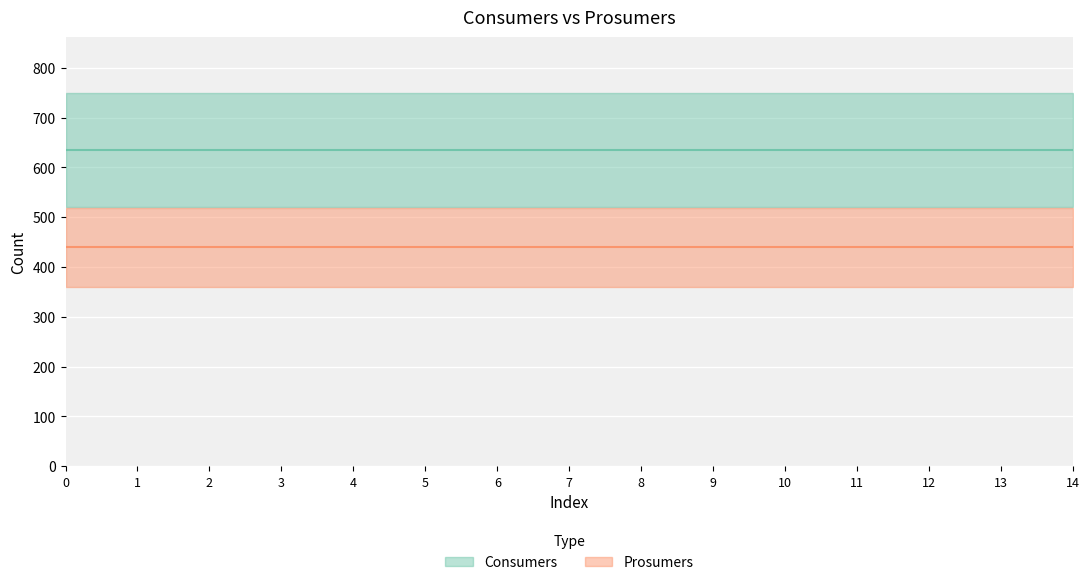

True or false: Consumers has more than 1 points higher than both neighbors.

False